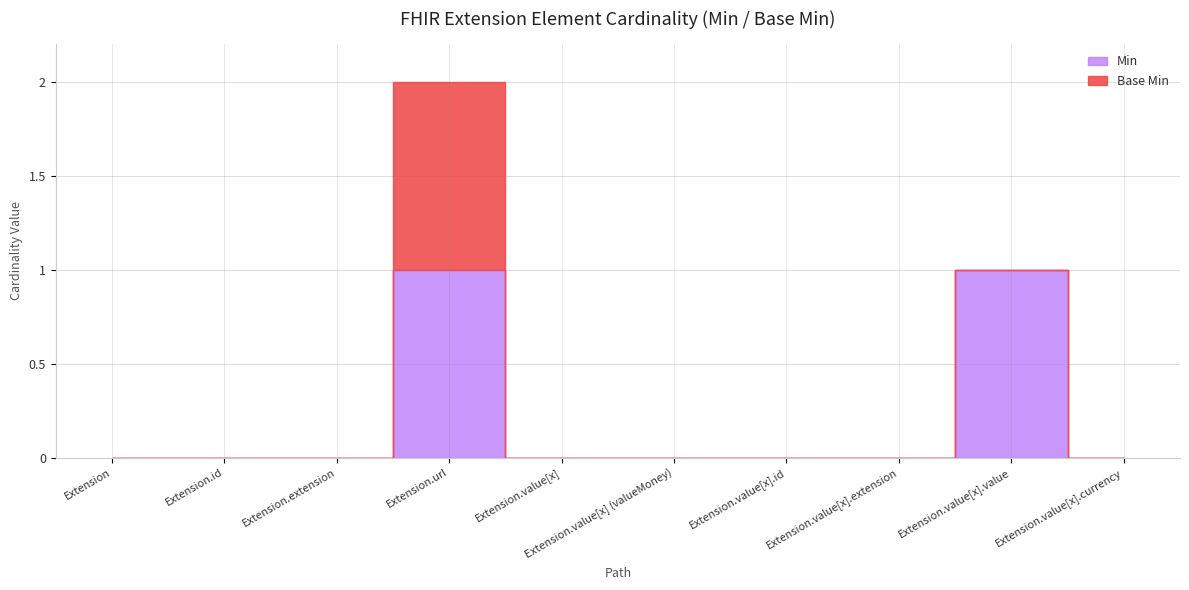

What is the sum of all Min values?

2